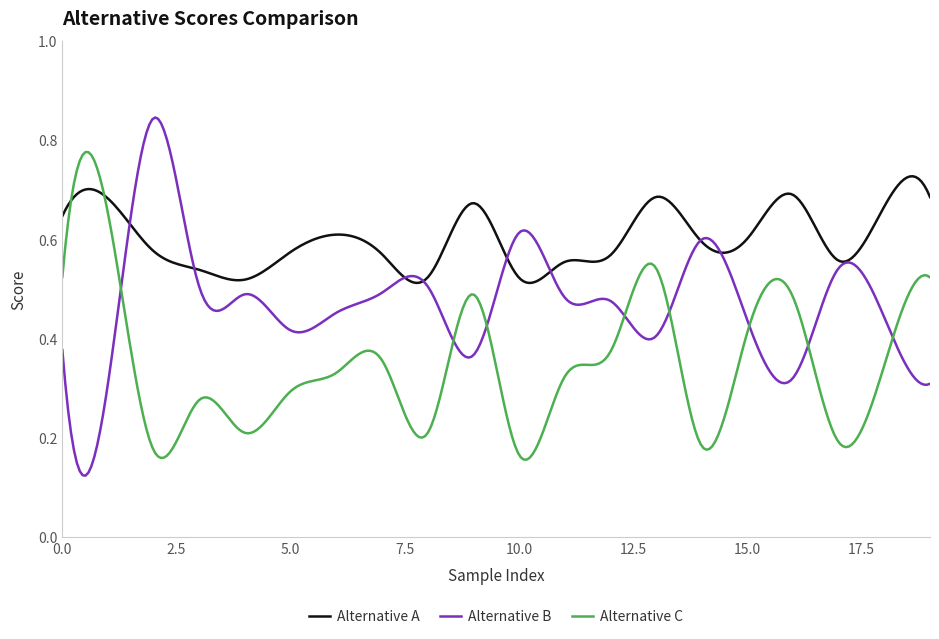

Which series has the largest range (max minus min)?

Alternative B